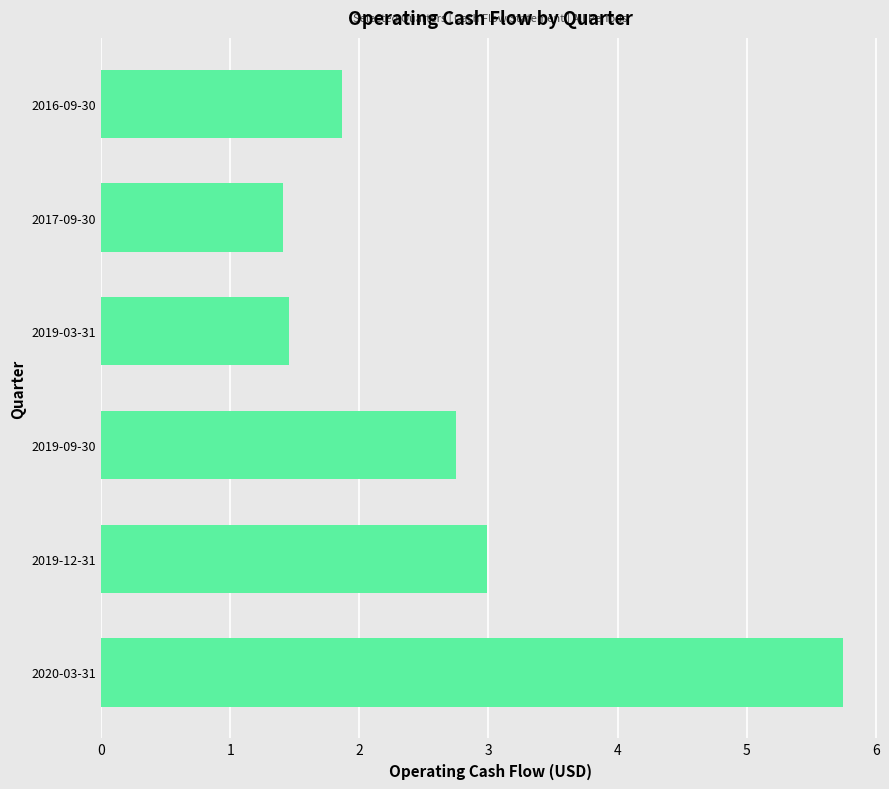

What is the smallest value displayed?

1.4